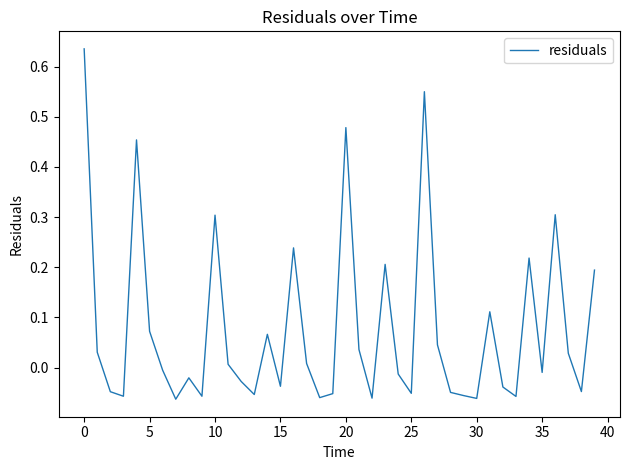

What is the difference between the maximum and minimum values?

0.7